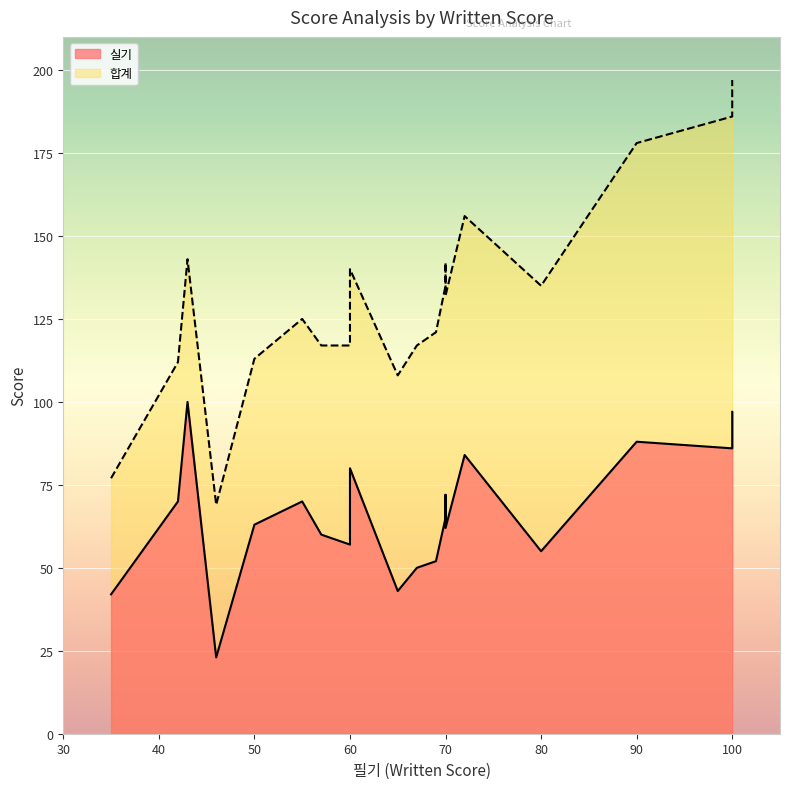

Which category has the lowest value in the 실기 series?

46